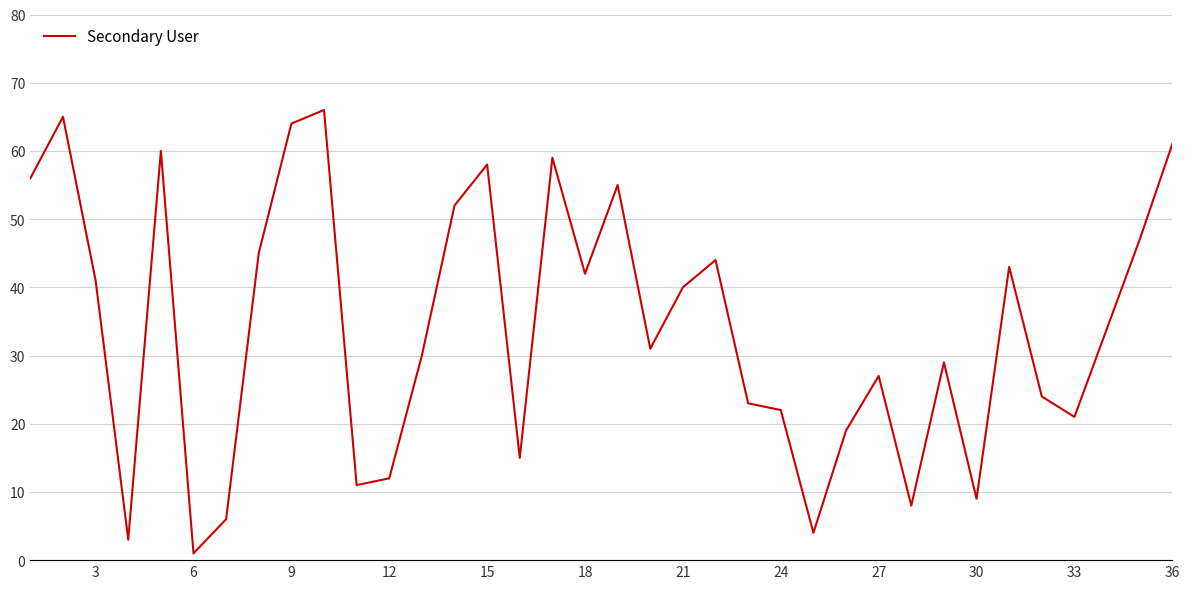

Does the chart display data point markers on the line(s)?

No